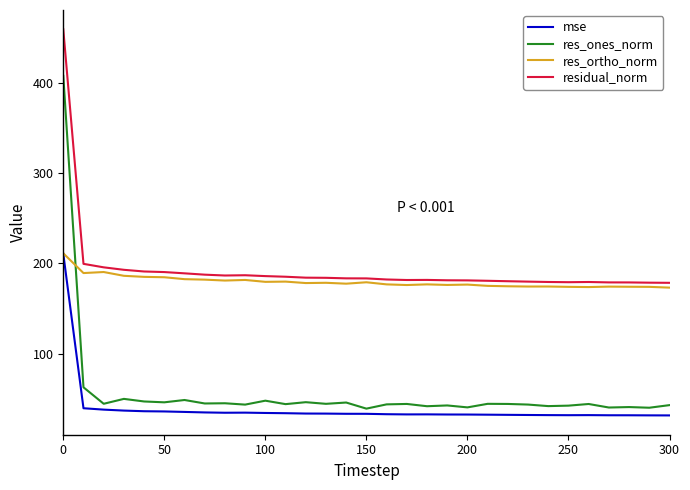

What is the difference between the second highest and minimum values in the mse series?

7.9